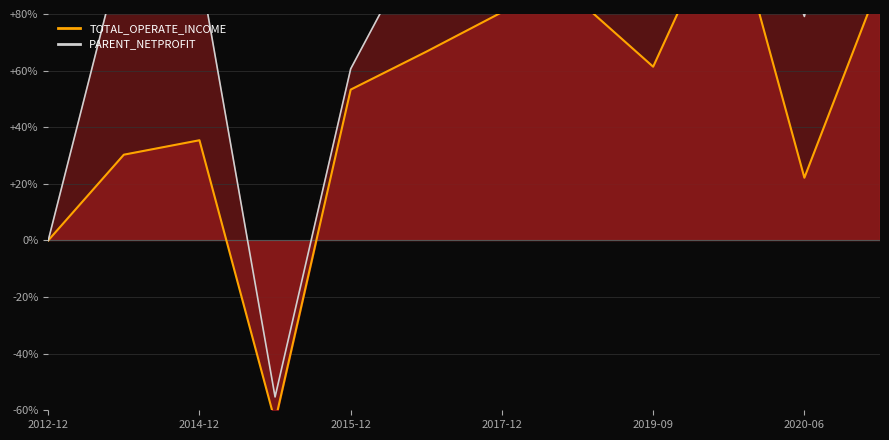

True or false: PARENT_NETPROFIT and TOTAL_OPERATE_INCOME cross at least once.

False